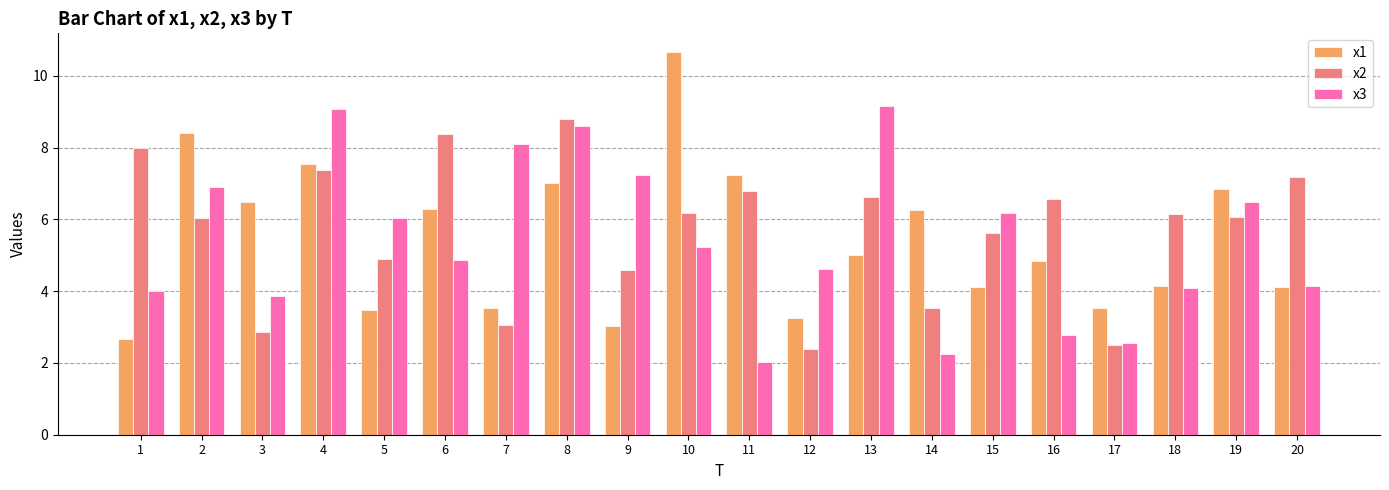

How many series are shown in this chart?

3